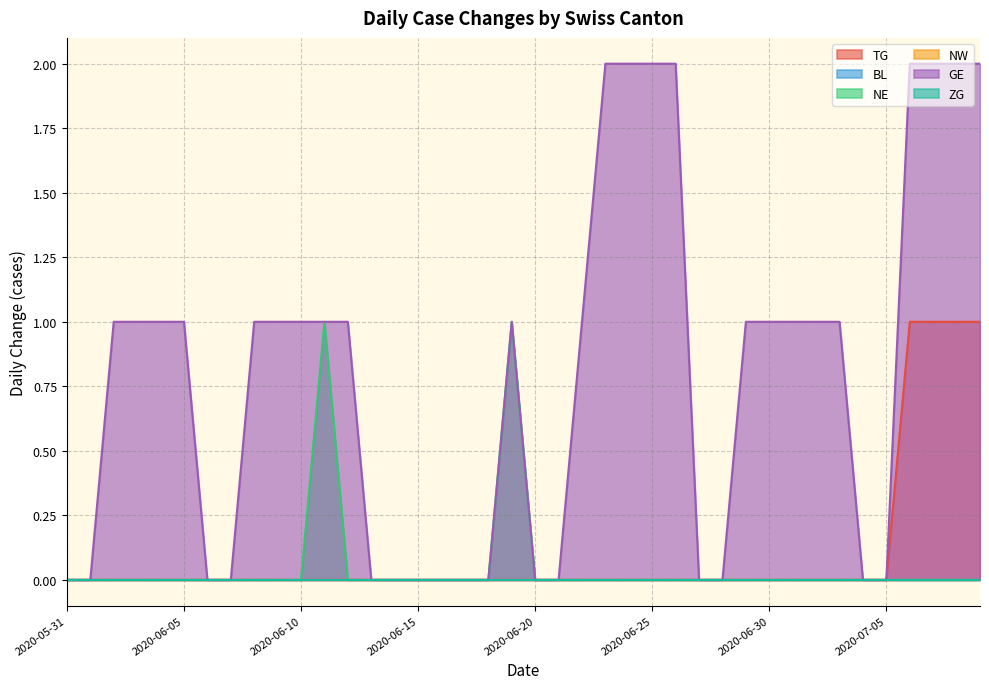

True or false: NE has more than 1 interior local peaks.

True